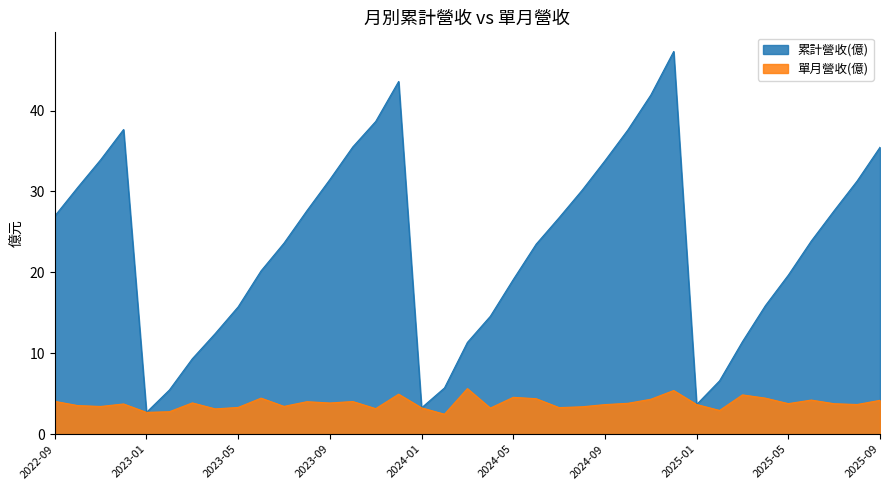

What is the difference between the maximum and second lowest values in the 單月營收(億) series?

2.9